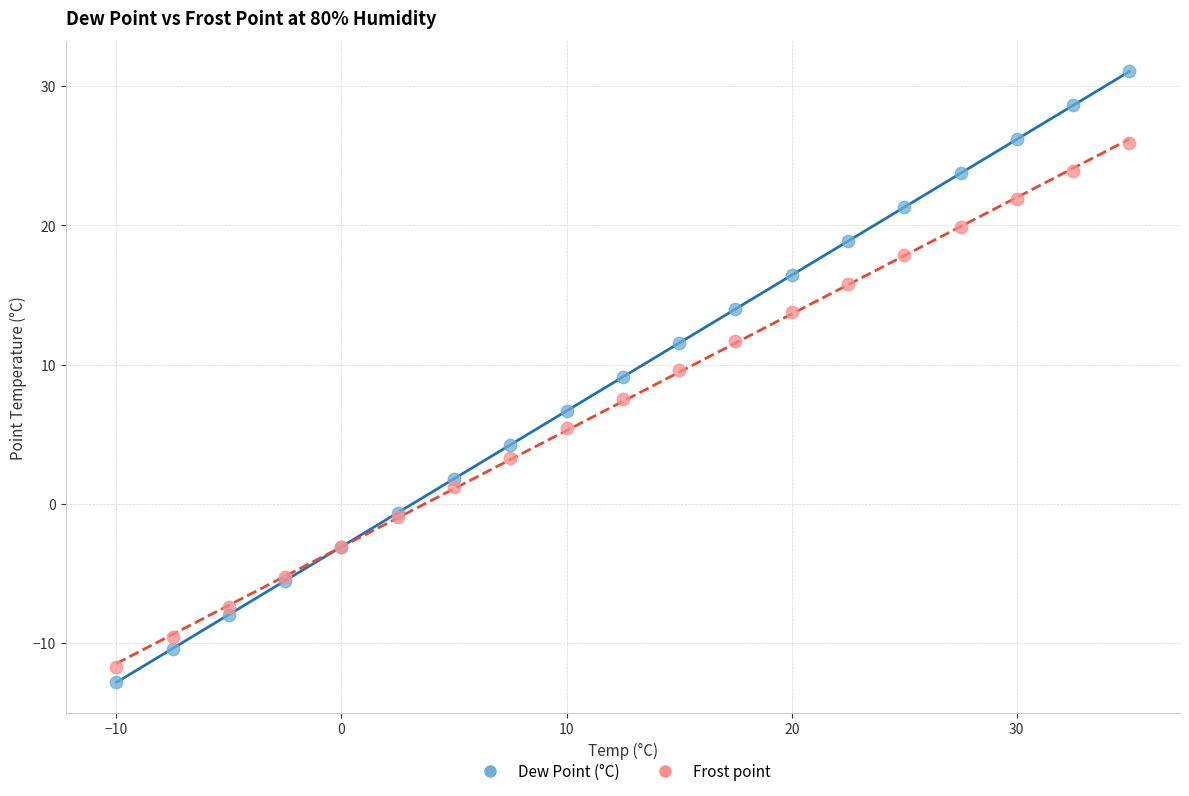

Which series contains the highest Y value?

Dew Point (°C)